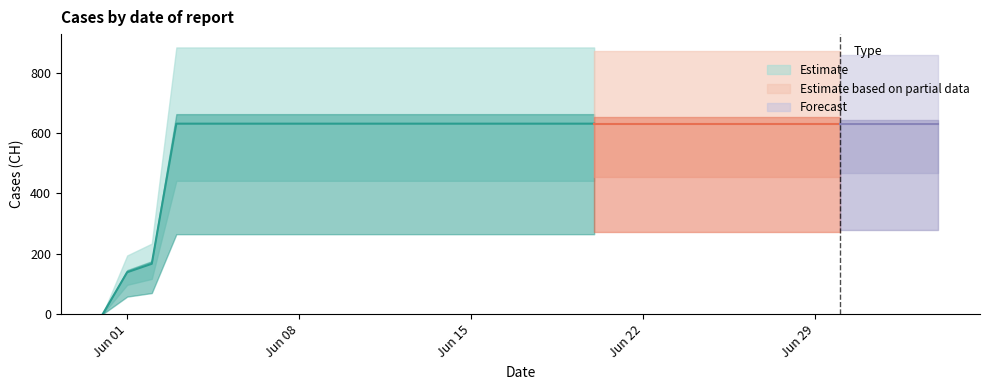

What is the approximate value at 2020-06-09, to the nearest 50?

650